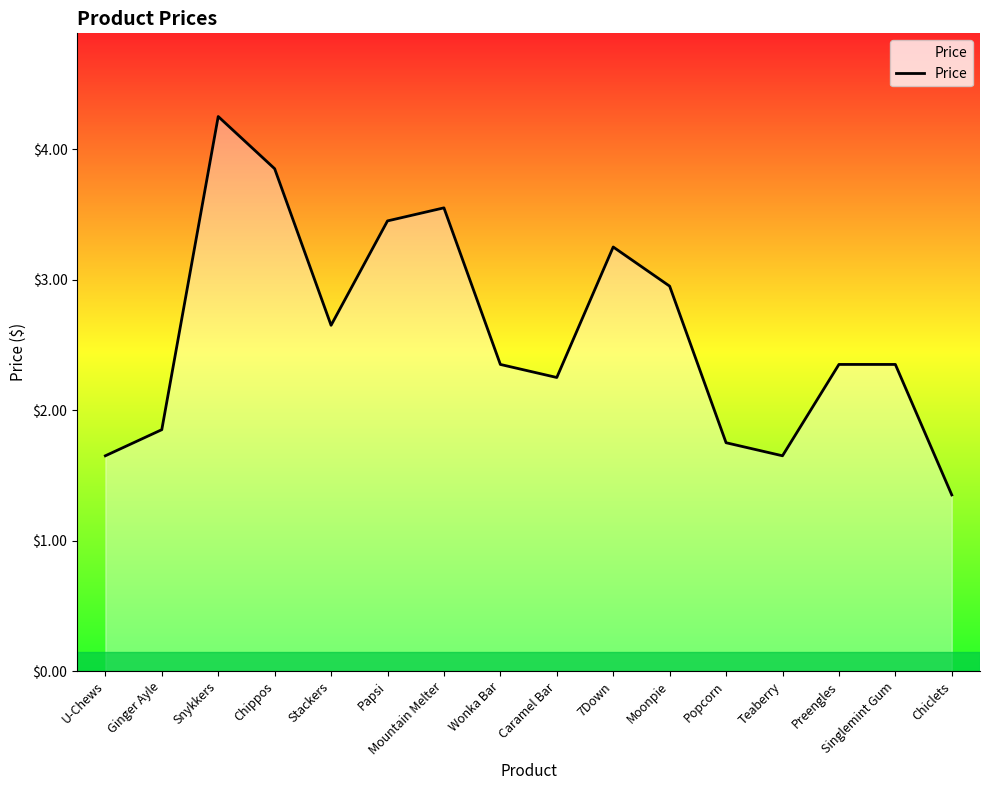

Which has a higher value, Papsi or Ginger Ayle?

Papsi